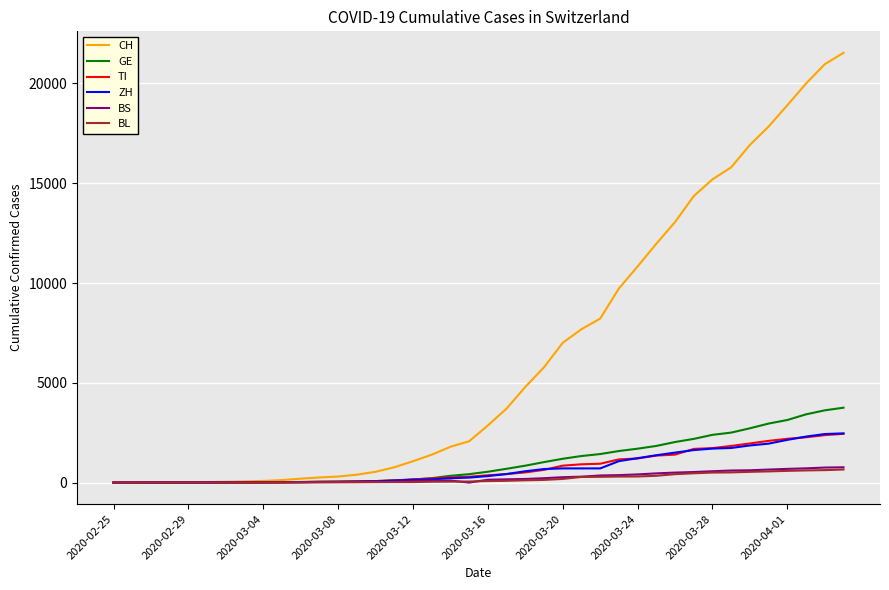

What are all the series names shown in the legend?

CH, GE, TI, ZH, BS, BL